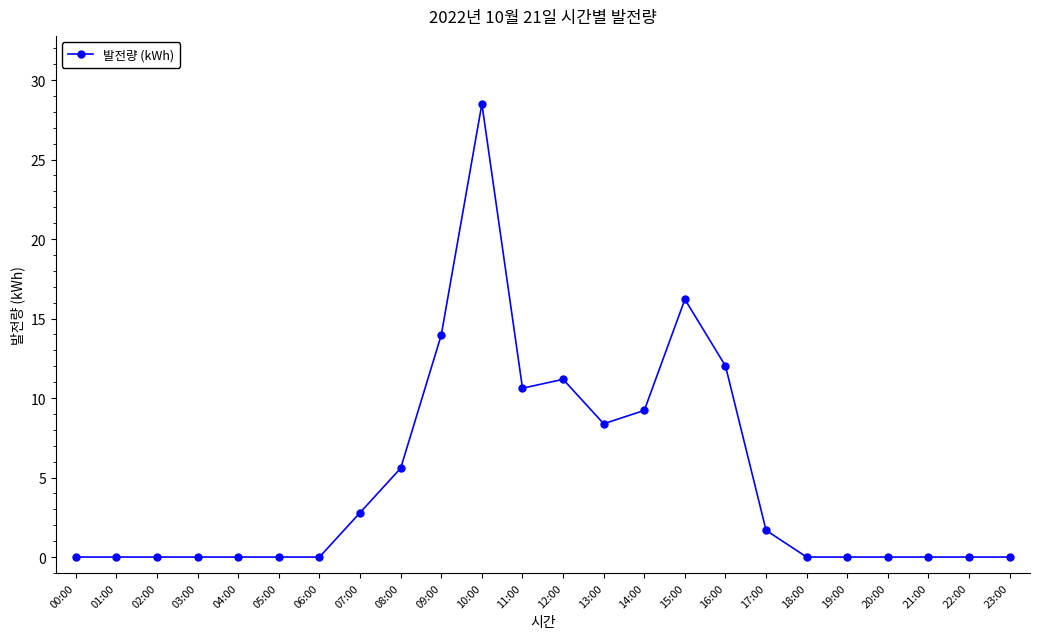

What is the label of the 3rd point from the right?

21:00